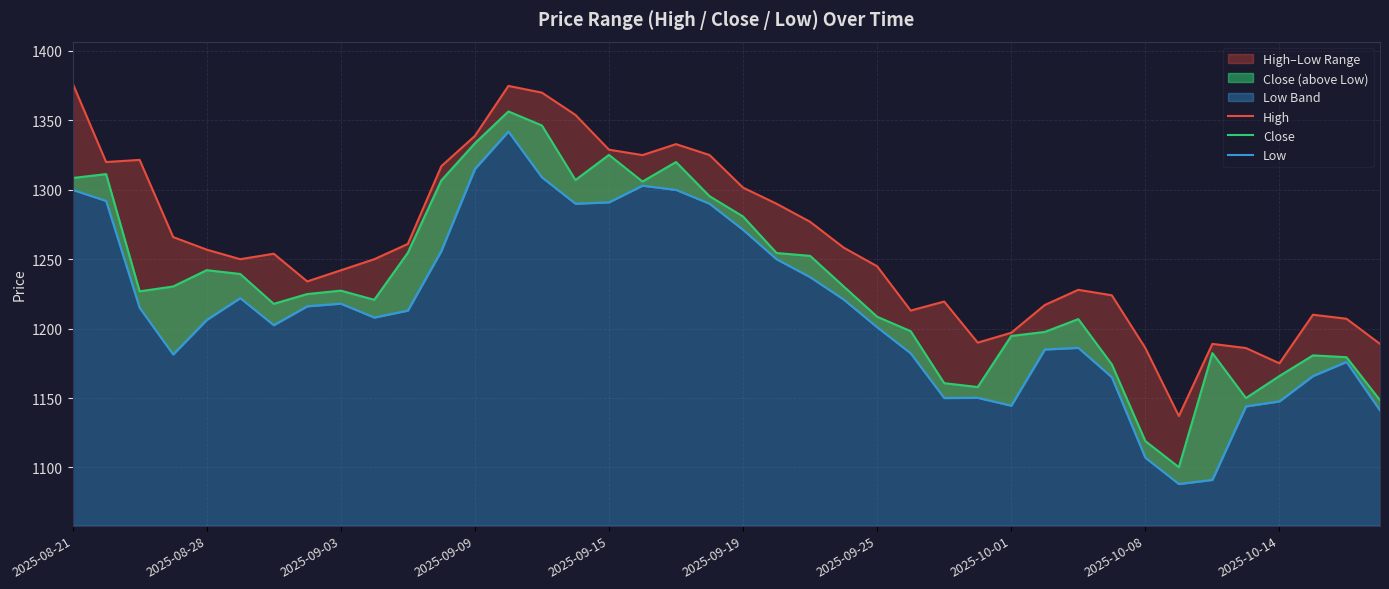

True or false: Low and High intersect in this chart.

False